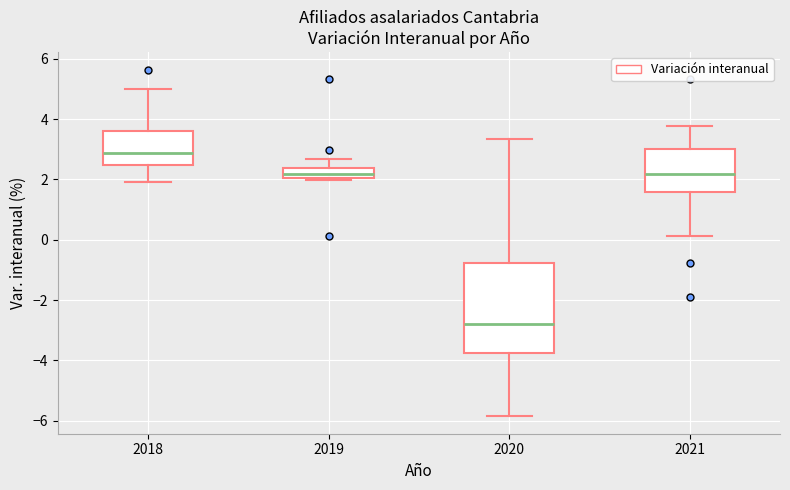

Reading left to right, read every box against the y-axis: the position of its median line, the range the box covers, and the ends of its whiskers. The values are not printed on the chart, so give them approximately, as read against the axis.

2018: median 2.8, box 2.4 to 3.6, whiskers 2.0 to 5.0
2019: median 2.2, box 2.0 to 2.4, whiskers 2.0 (just below the box's lower edge) to 2.6
2020: median -2.8, box -3.8 to -0.8, whiskers -5.8 to 3.4
2021: median 2.2, box 1.6 to 3.0, whiskers 0.2 to 3.8